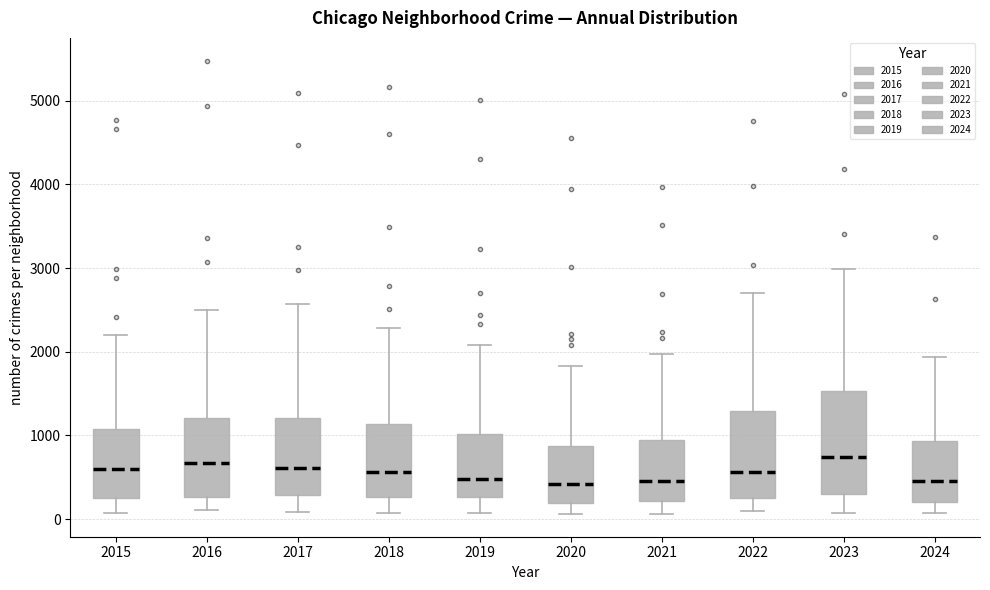

Reading left to right, transcribe this box plot: for each box, give where its median line is, the range the box spans, and where its two whiskers end, as read against the y-axis. The values are not printed on the chart, so give them approximately, as read against the axis.

2015: median 600, box 300 to 1100, whiskers 100 to 2200
2016: median 700, box 300 to 1200, whiskers 100 to 2500
2017: median 600, box 300 to 1200, whiskers 100 to 2600
2018: median 600, box 300 to 1100, whiskers 100 to 2300
2019: median 500, box 300 to 1000, whiskers 100 to 2100
2020: median 400, box 200 to 900, whiskers 100 to 1800
2021: median 500, box 200 to 900, whiskers 100 to 2000
2022: median 600, box 300 to 1300, whiskers 100 to 2700
2023: median 700, box 300 to 1500, whiskers 100 to 3000
2024: median 500, box 200 to 900, whiskers 100 to 1900